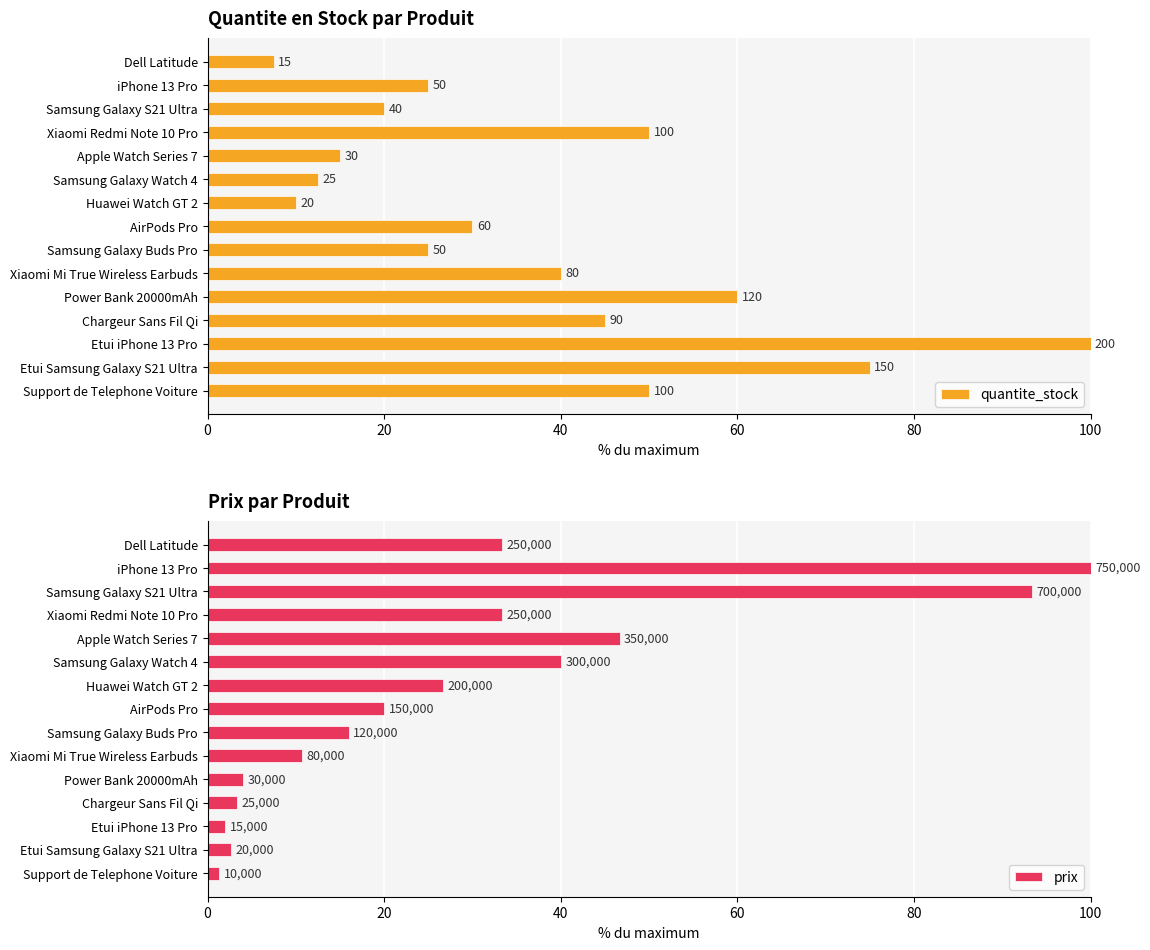

The quantite_stock series shows 60.0 at Power Bank 20000mAh. True or false?

True